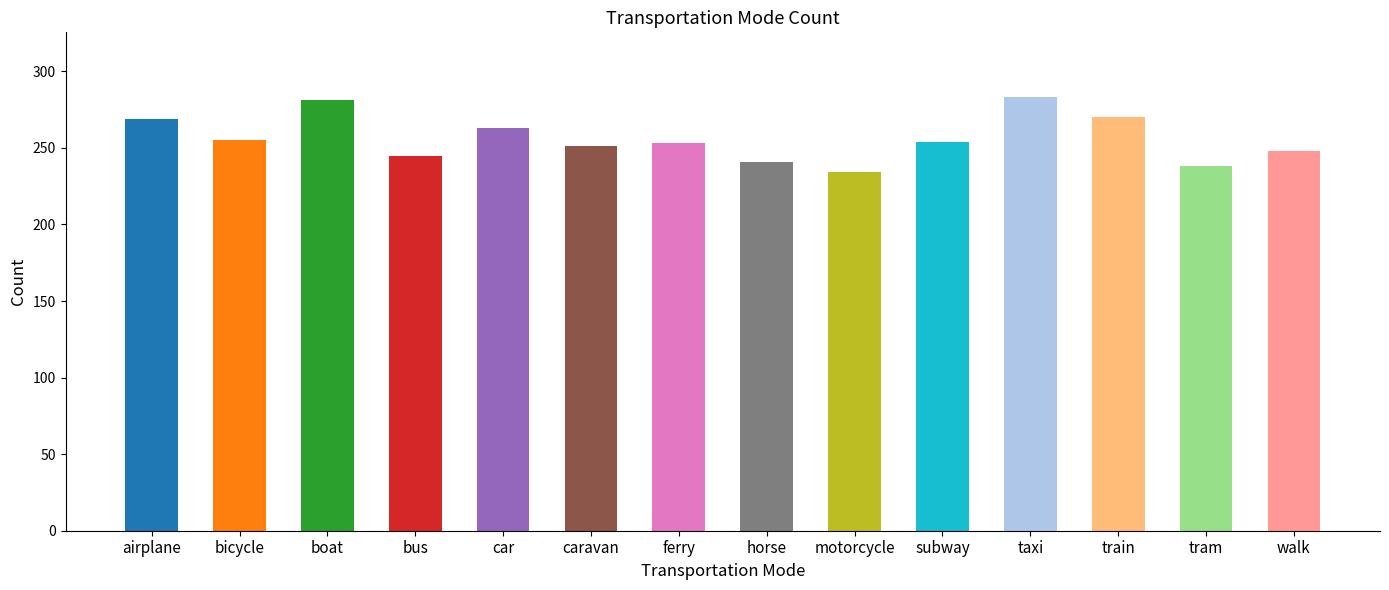

The value at tram is 324. True or false?

False